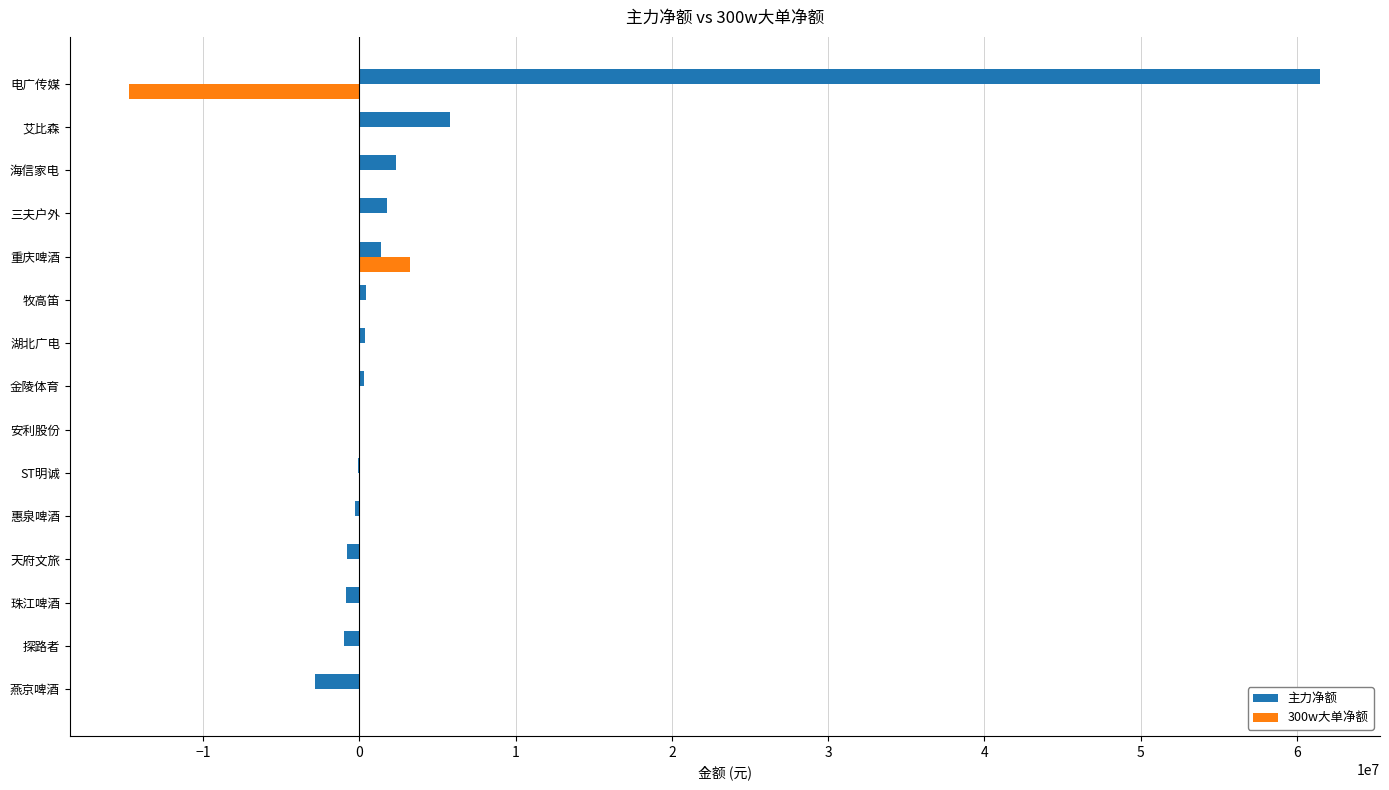

The 300w大单净额 series shows -6440429 at 电广传媒. True or false?

False